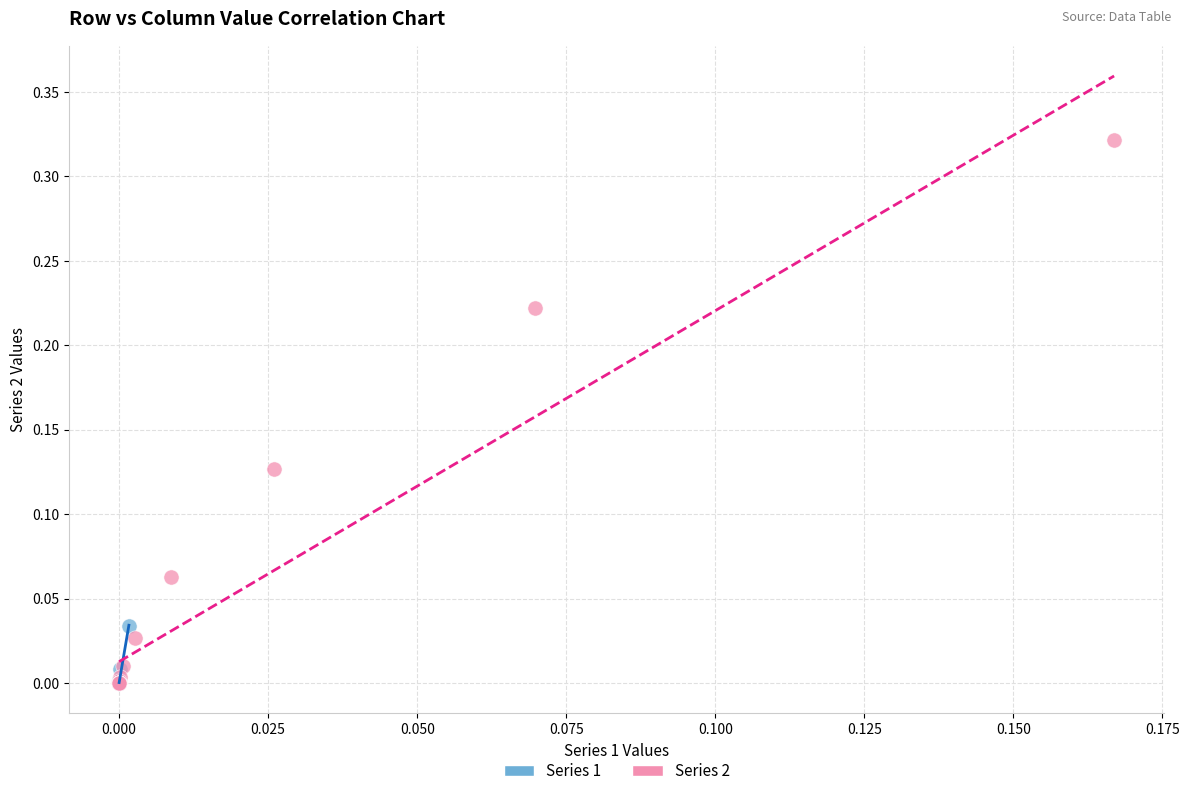

Which series has the largest Y range (max minus min)?

Series 2